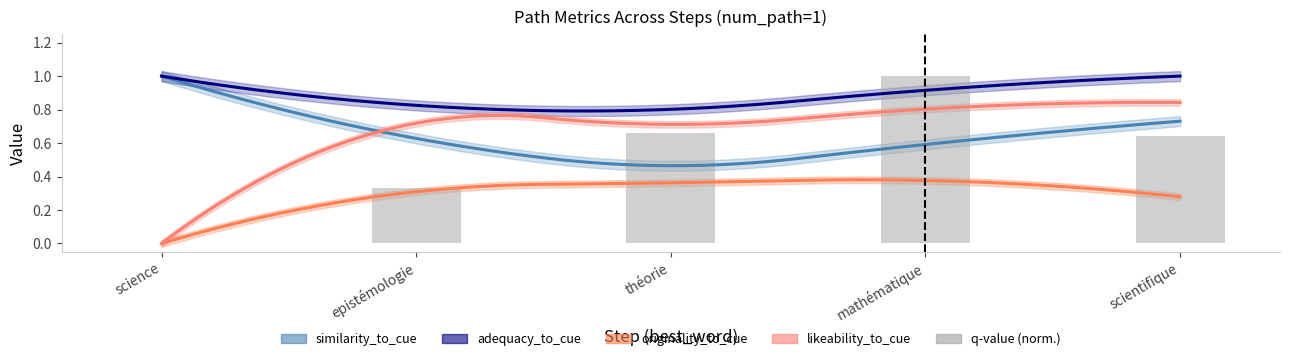

How many bars are there in total?

5